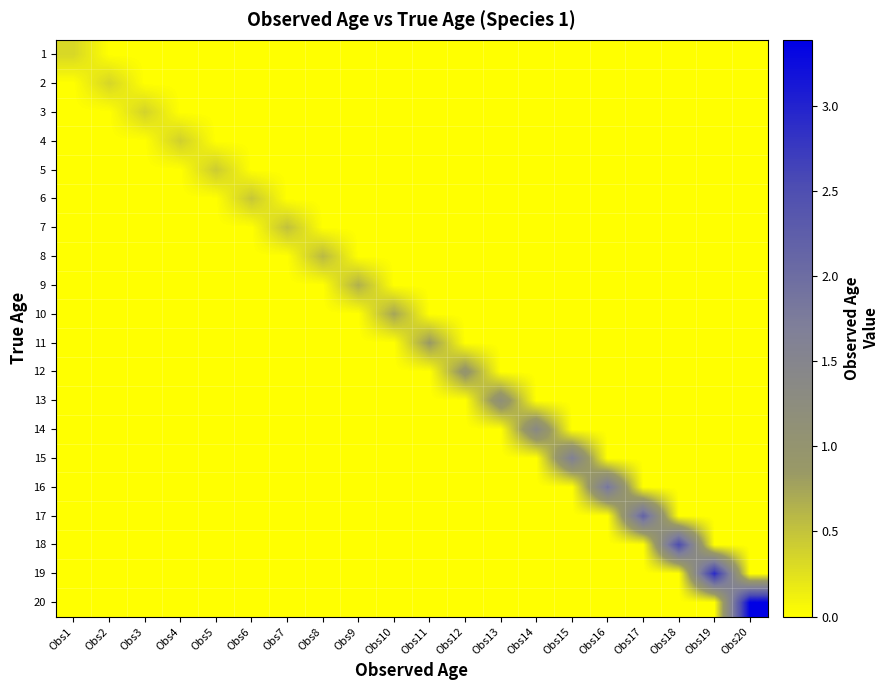

What is the spread (max minus min) of values at Obs19?

2.9